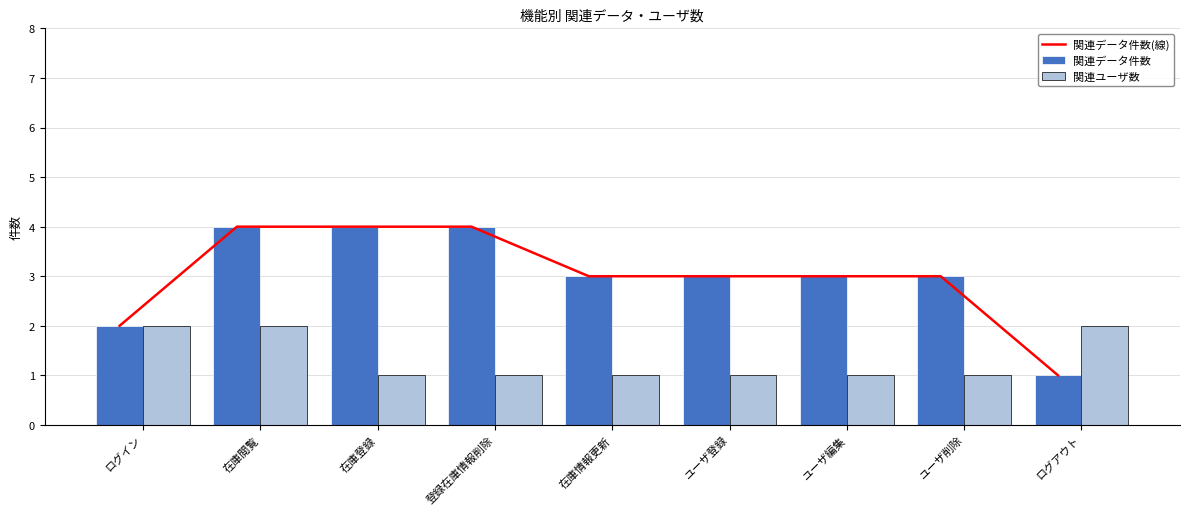

What is the sum of the 関連データ件数 values at ユーザ削除 and 登録在庫情報削除?

7